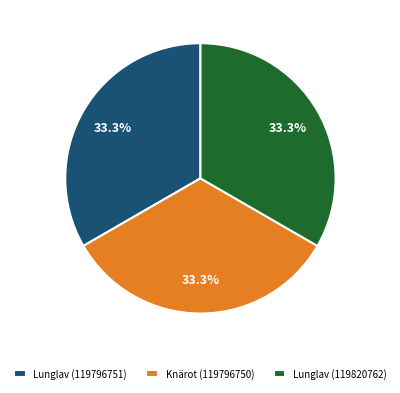

What percentage do Knärot (119796750) and Lunglav (119796751) together represent?

66.7%